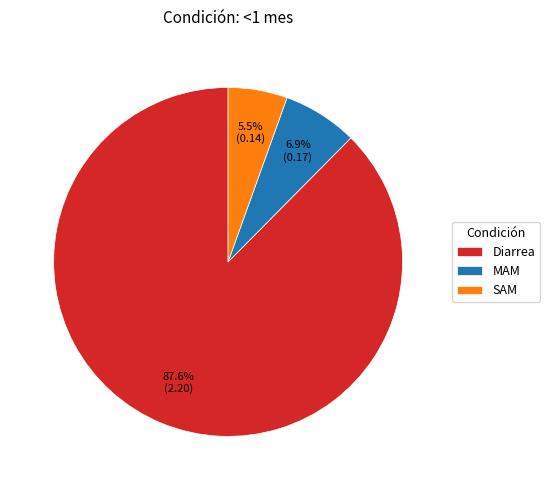

To the nearest percent, what is the difference between the largest and smallest slice percentages?

82%